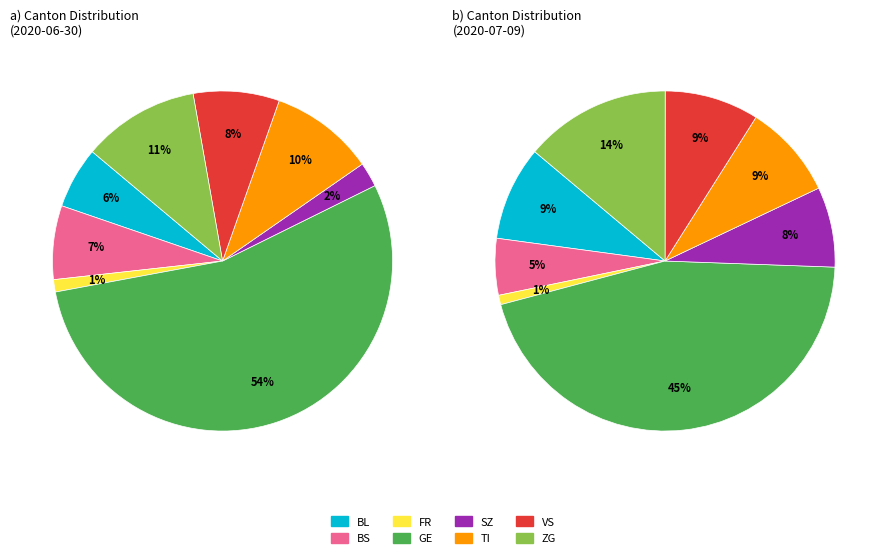

Combined, do ZG and VS account for over 50%?

No